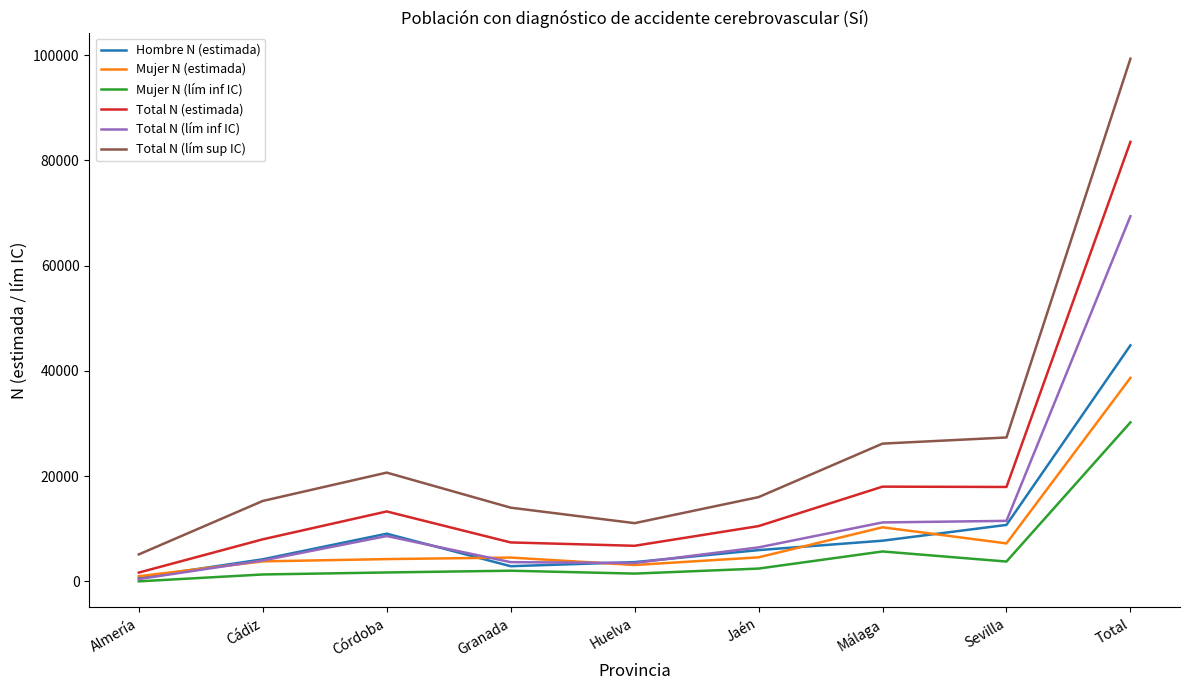

Which label corresponds to the largest value in the chart?

Total